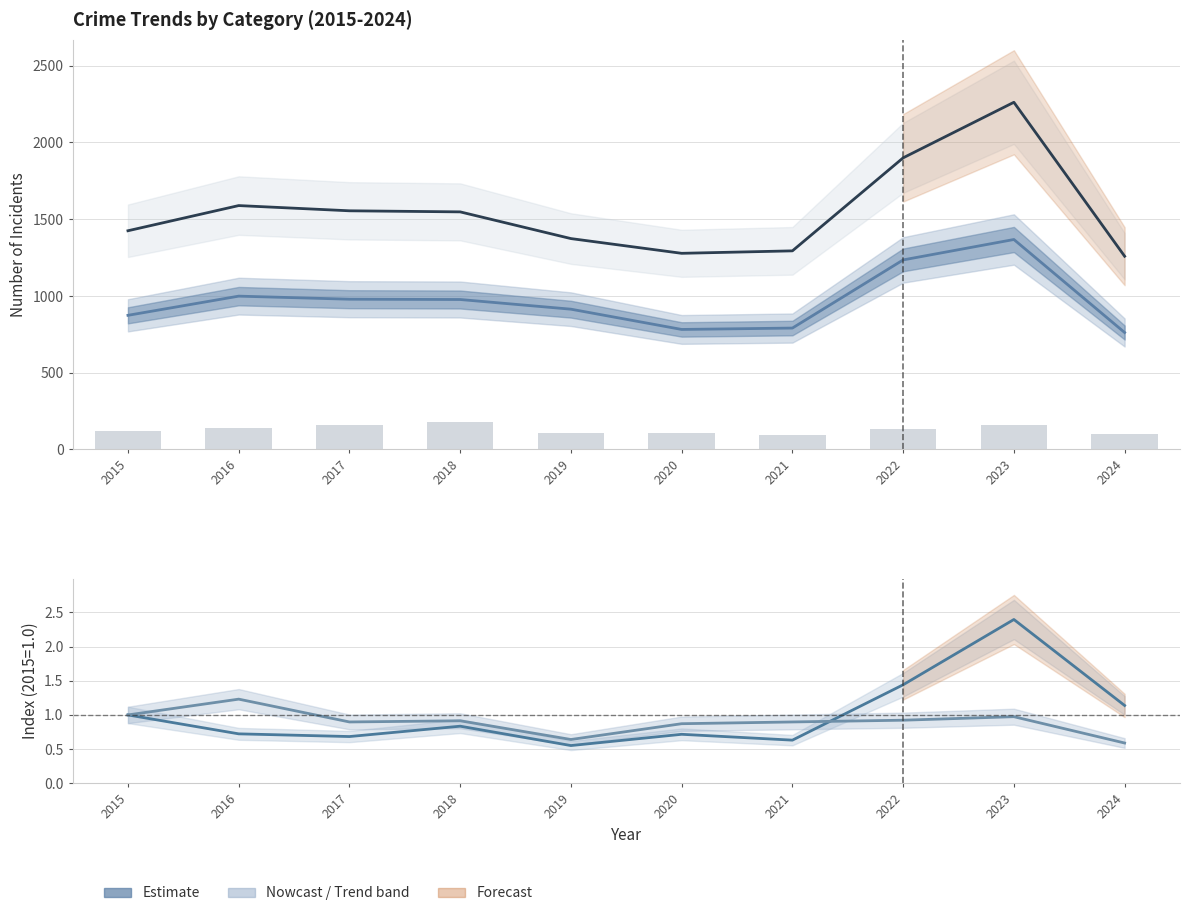

What is the value of the Burglary (bars) bar at the 1st from the left?

121.0